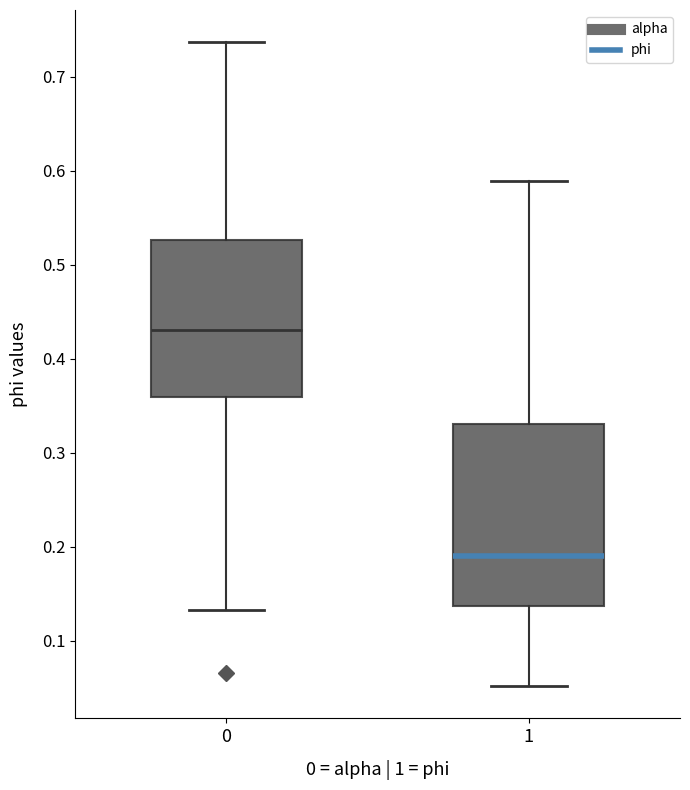

Which box is the tallest, from its lower edge to its upper edge?

1